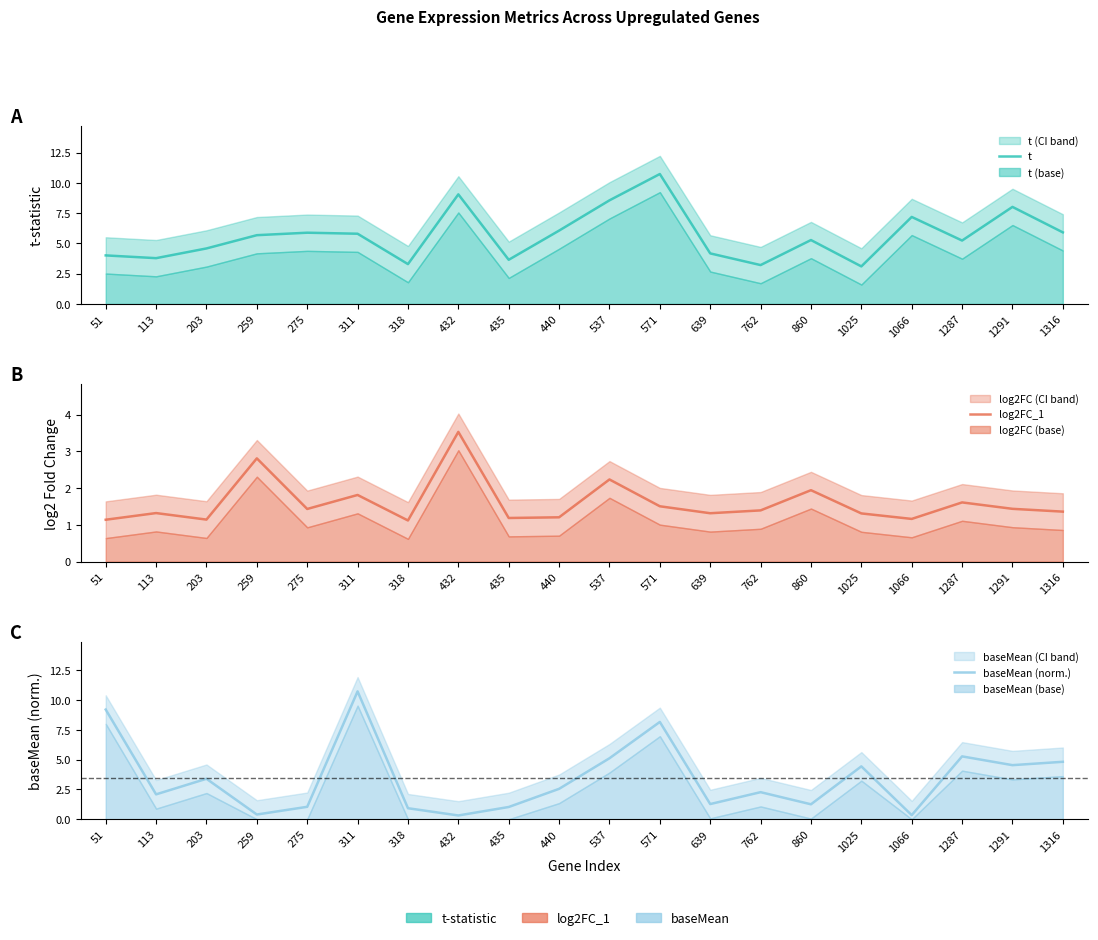

What is the minimum value shown in the chart?

0.3